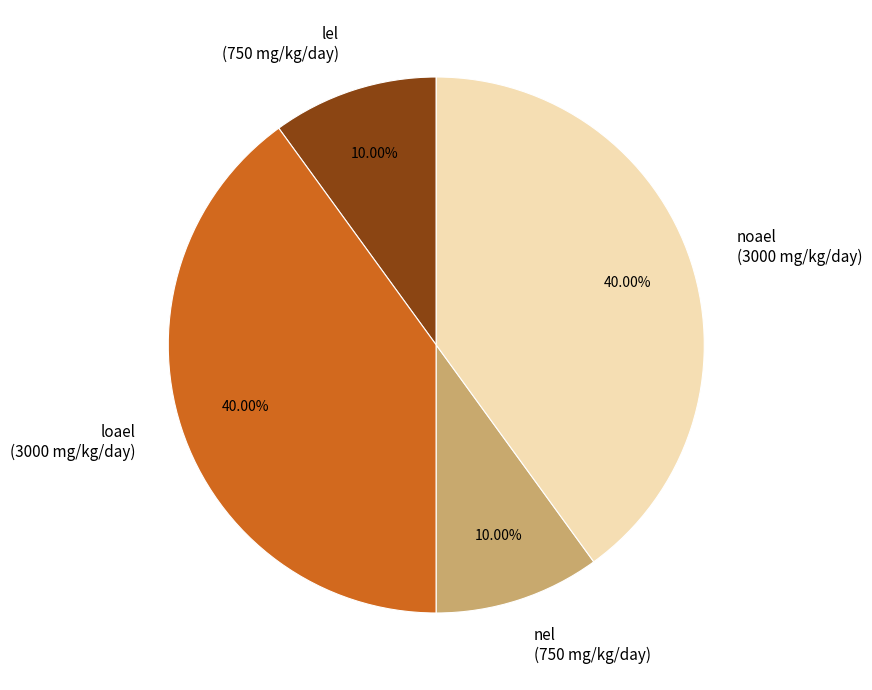

To the nearest percent, what percentage of the pie is loael?

40%